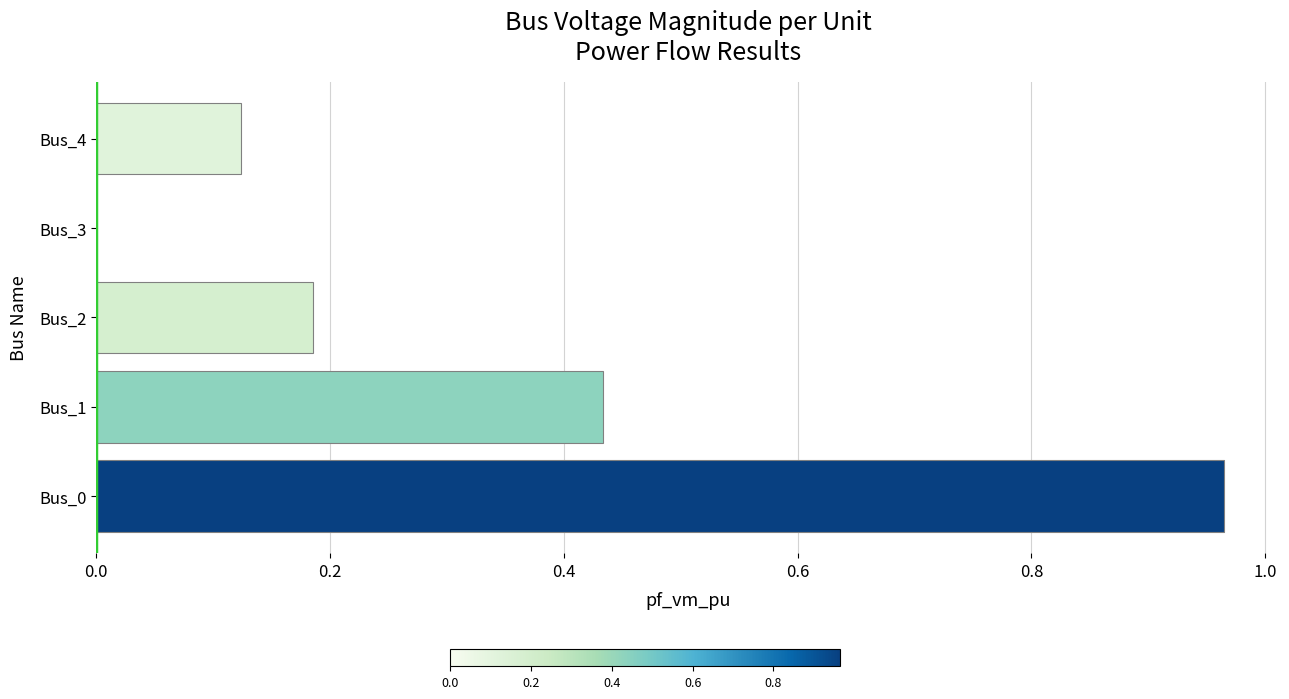

What is the sum of all values?

1.7